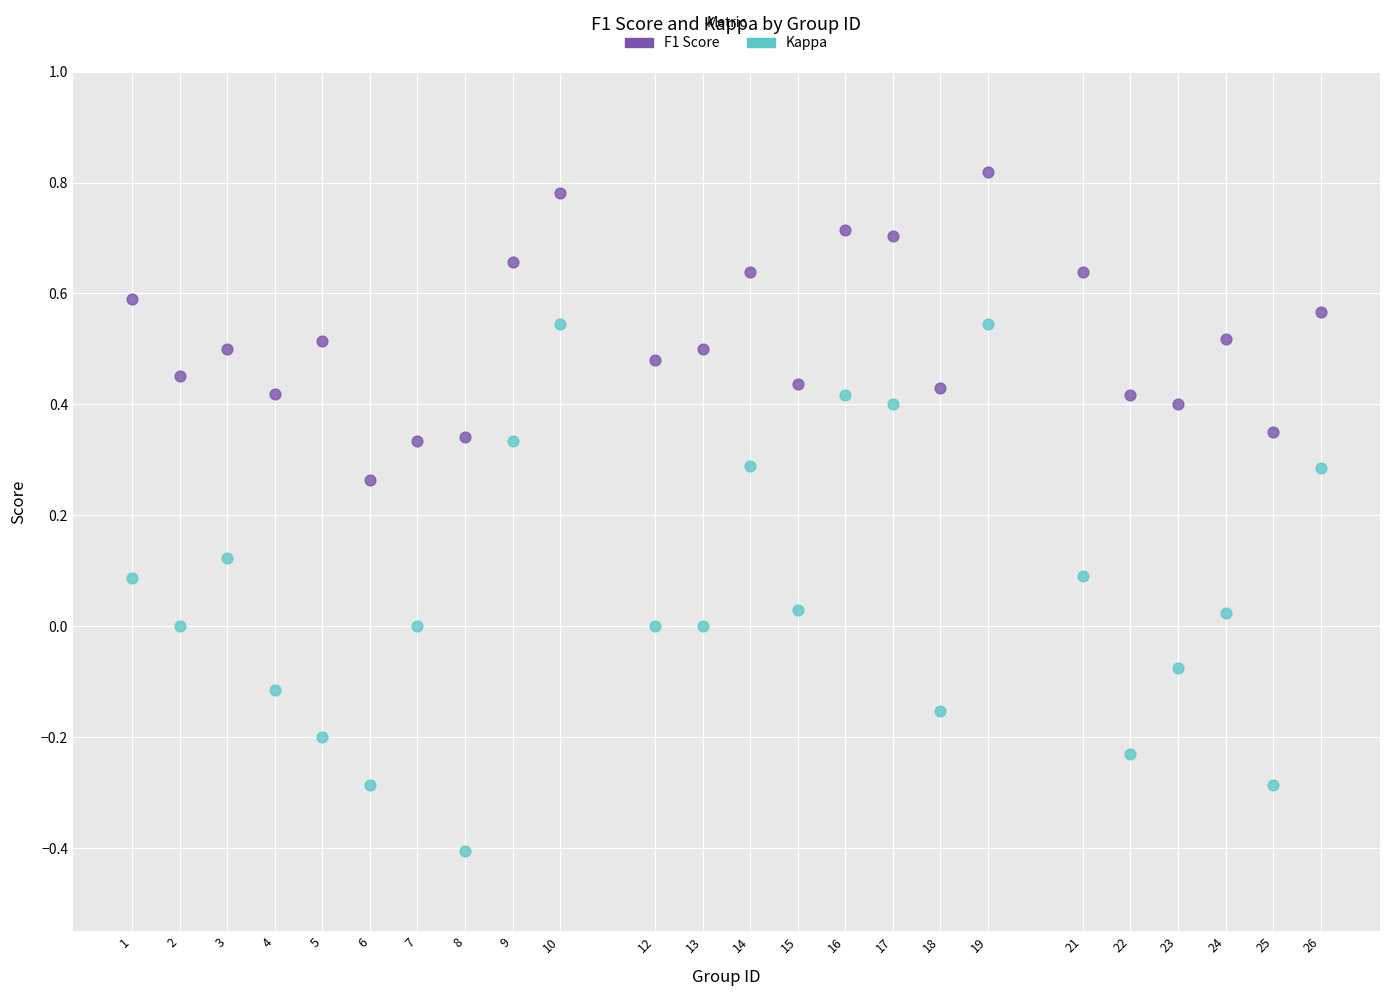

What are all the series names shown in the legend?

F1 Score, Kappa